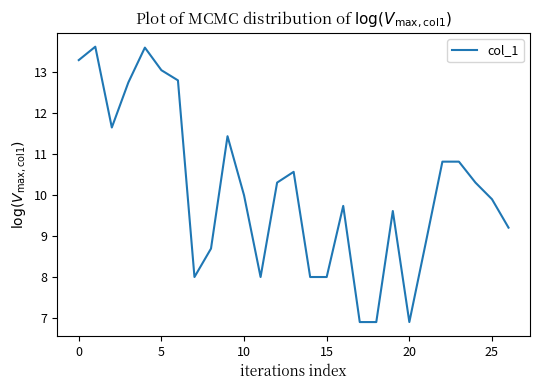

What is the greatest value displayed?

13.6